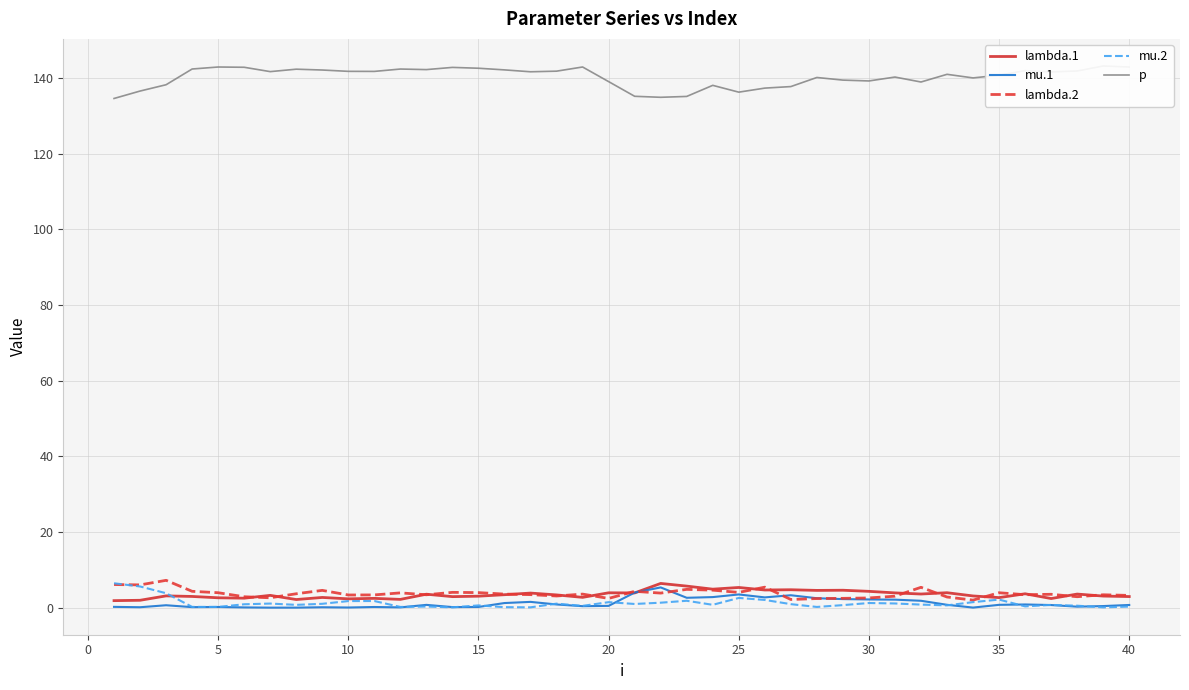

What is the maximum value for mu.1?

5.4